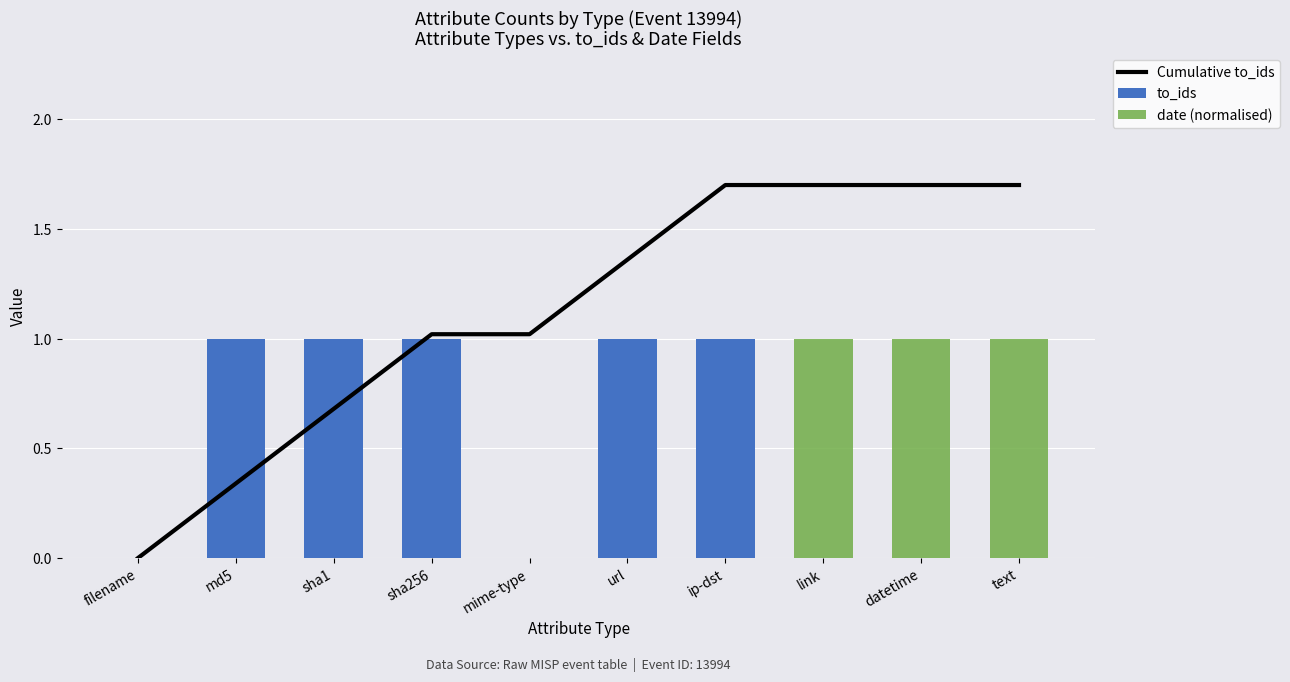

True or false: to_ids has a value of 2 at md5.

False